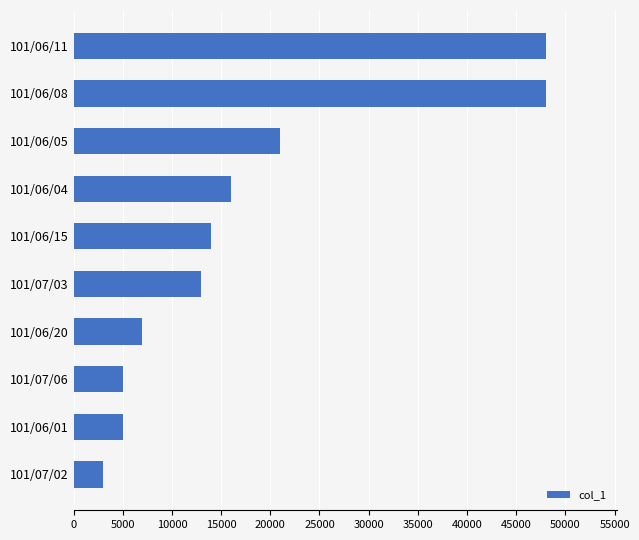

Which category has the lowest value across all series?

101/07/02